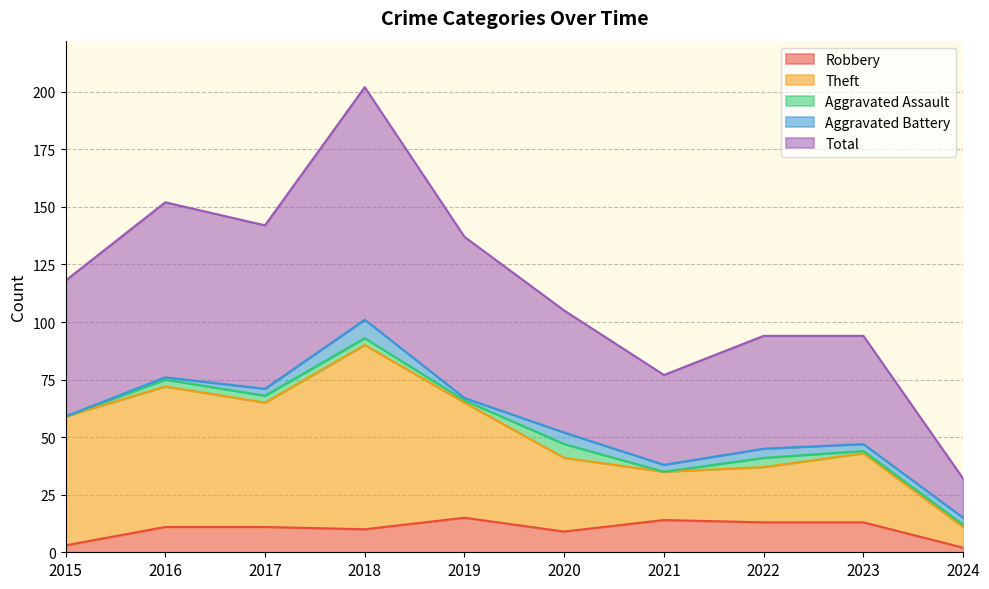

Which series has the largest total across all categories?

Total